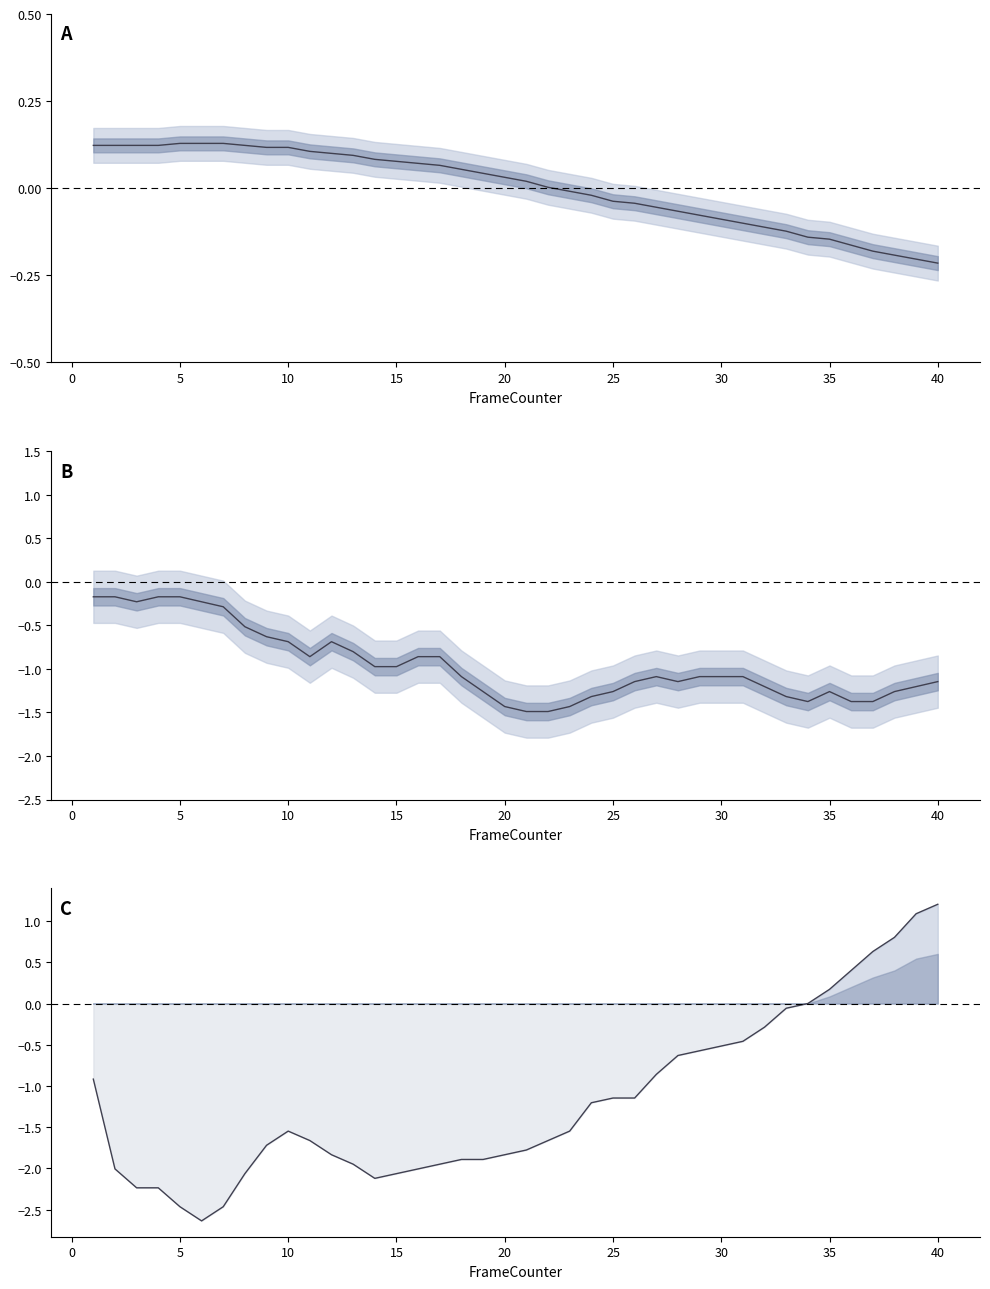

True or false: GyrX and EulerX intersect in this chart.

False